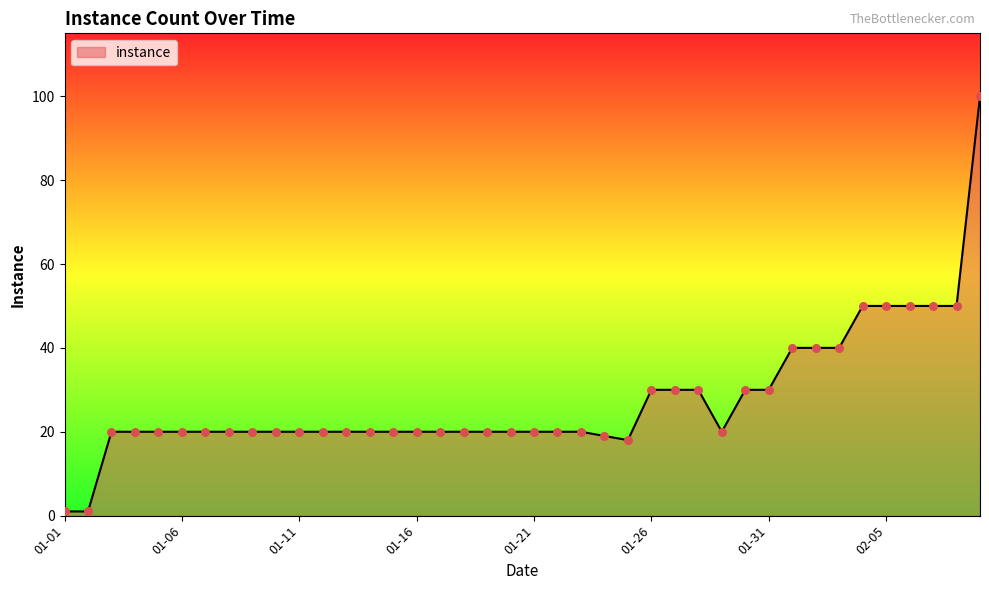

What is the greatest value displayed?

100